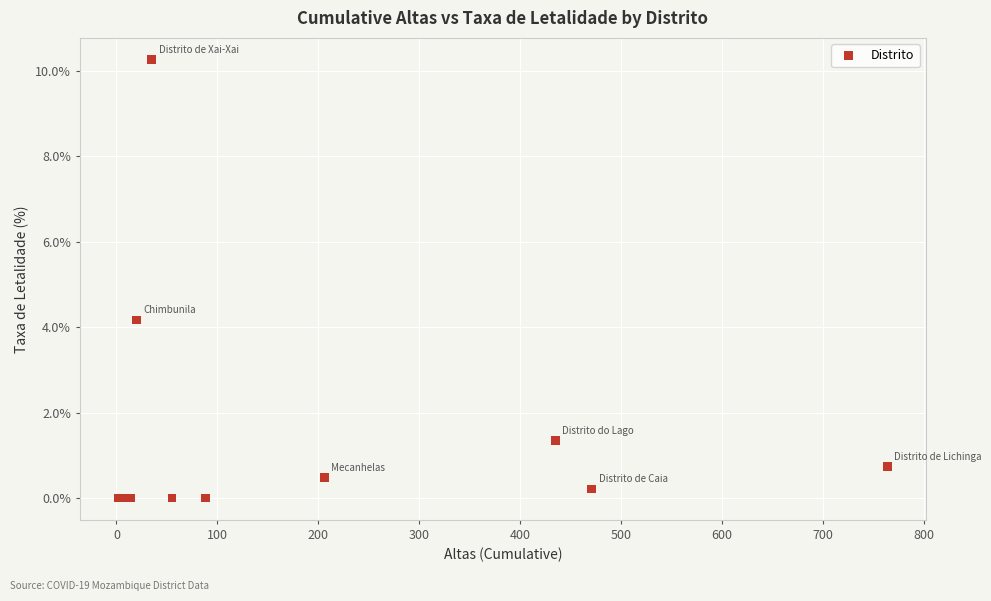

What Y value in the scatter plot is closest to 5?

4.2